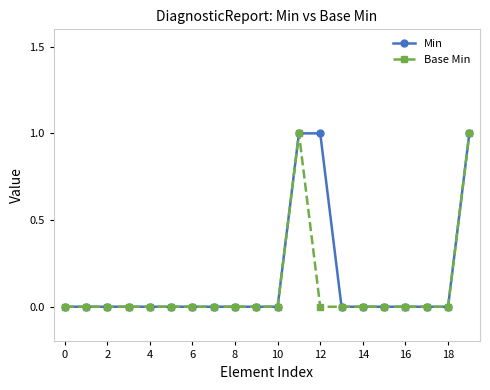

Count the number of data series in this chart.

2